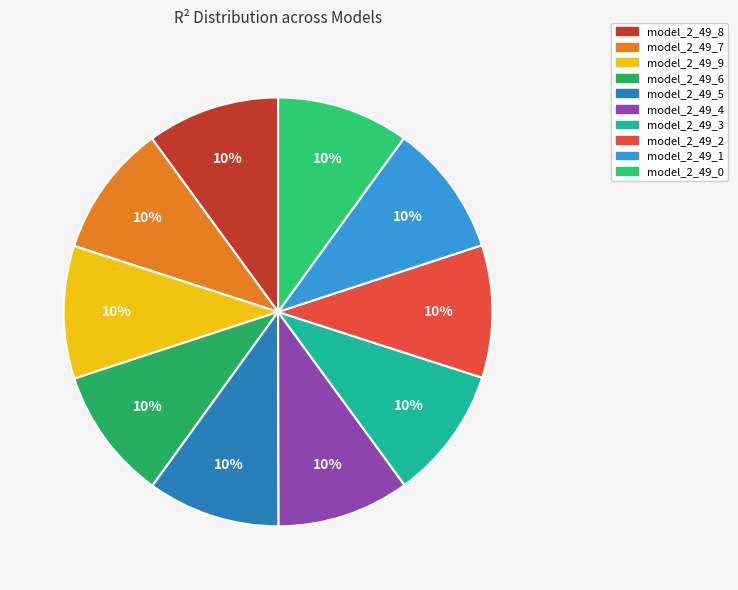

What percentage is the model_2_49_9 slice, to the nearest percent?

10%